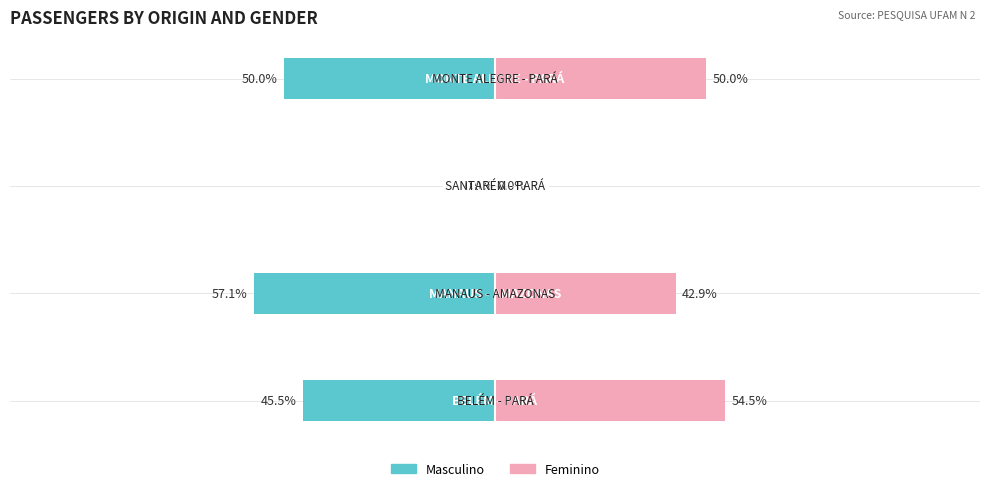

Which series has the largest range (max minus min)?

Masculino